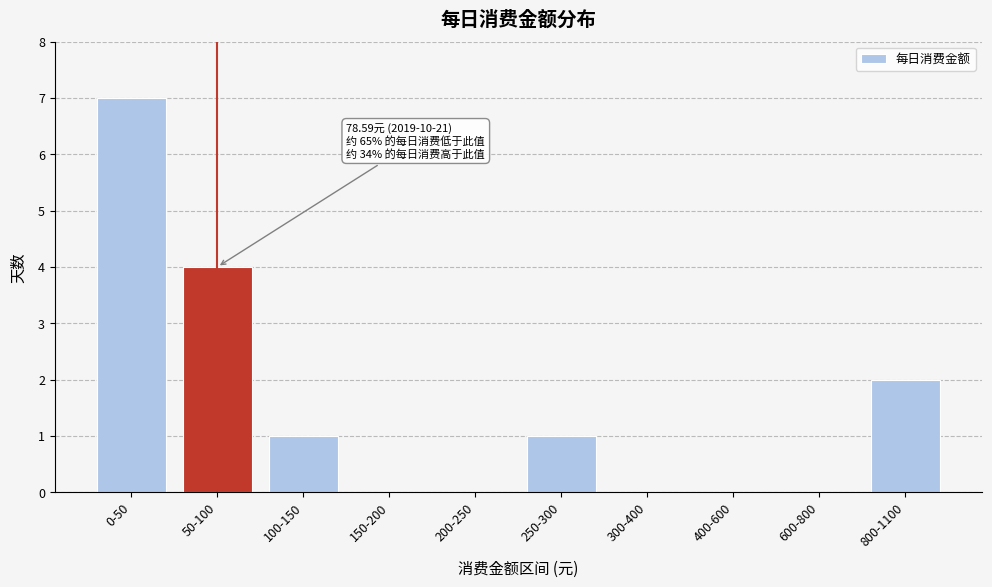

Reading left to right, transcribe all the data shown in this chart.

0-50=7	50-100=4	100-150=1	150-200=0	200-250=0	250-300=1	300-400=0	400-600=0	600-800=0	800-1100=2